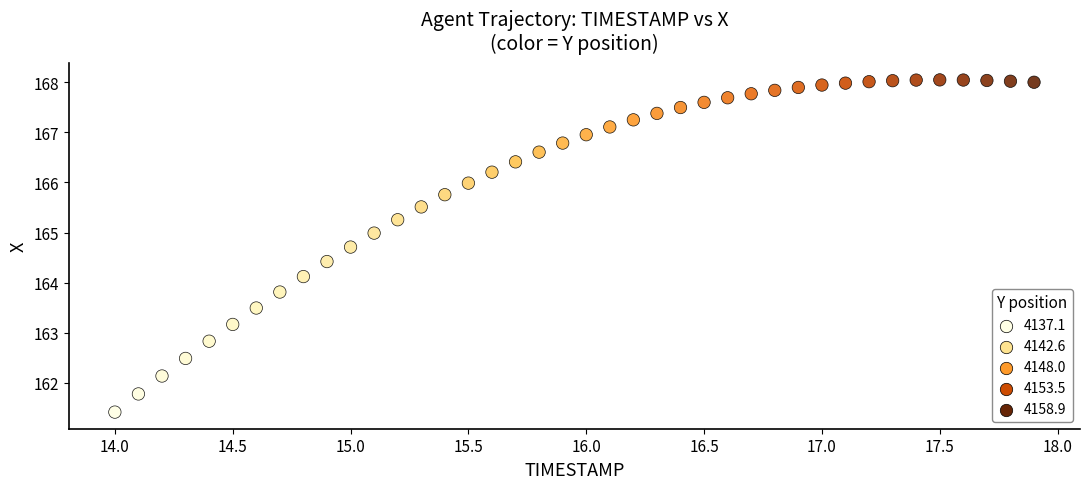

What is the range of Y values (max minus min)?

6.6